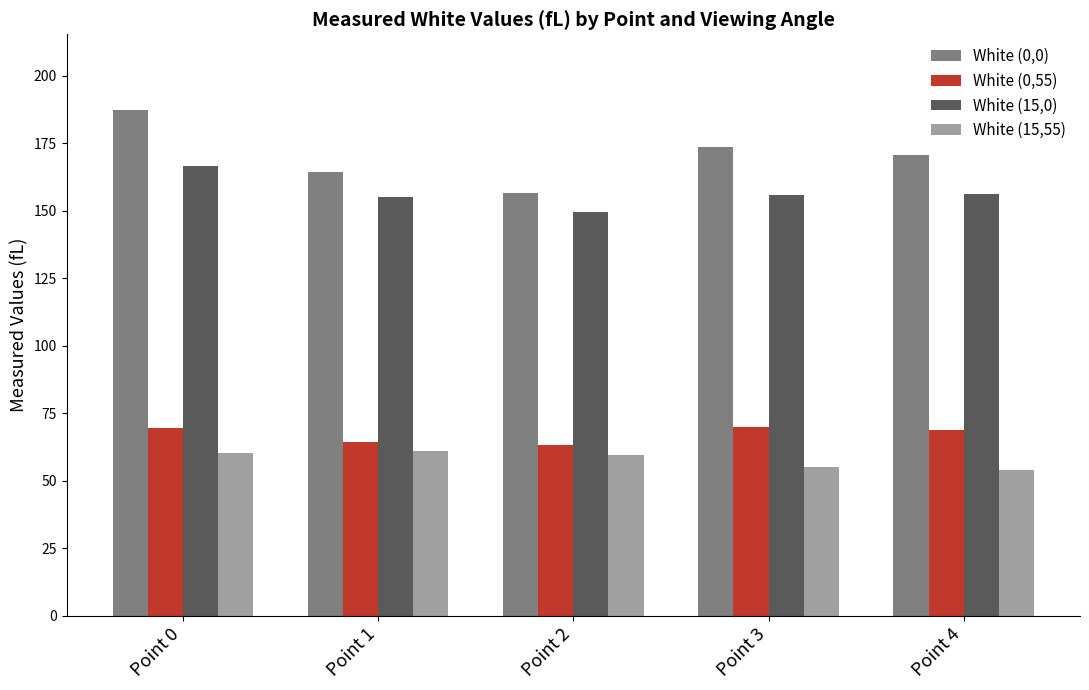

What is the minimum value shown in the chart?

54.1